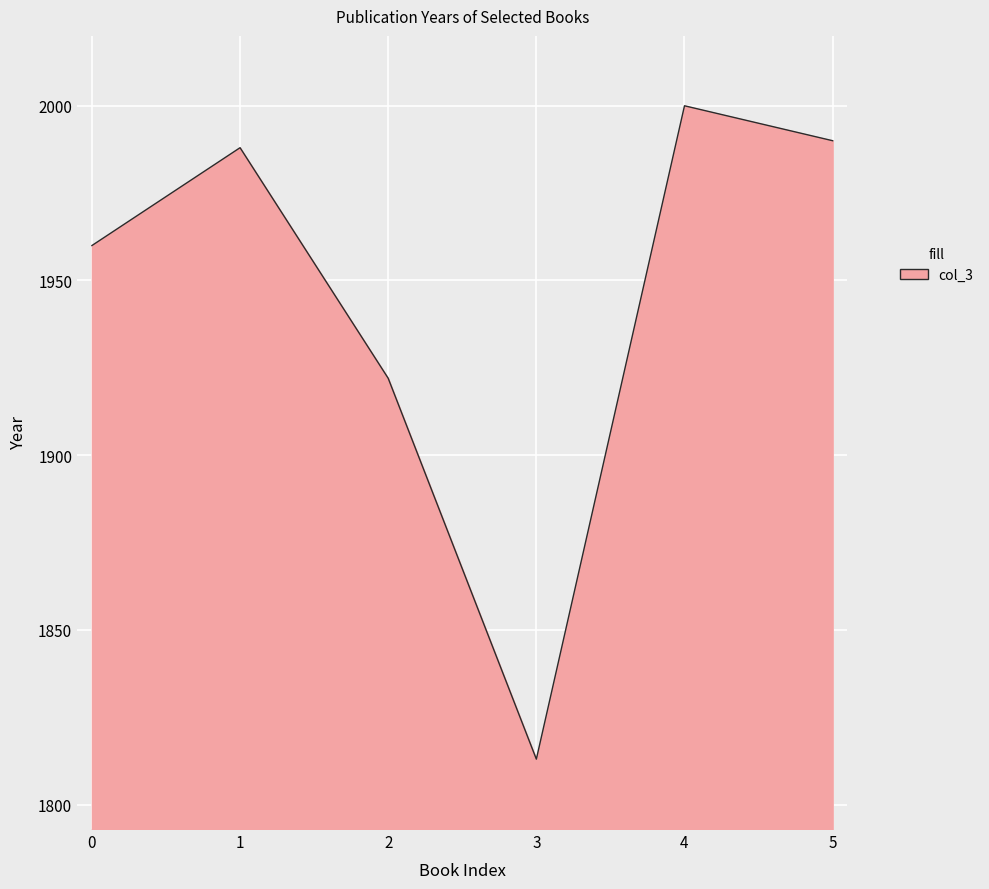

Is it true that the value at 2 is 1922?

True